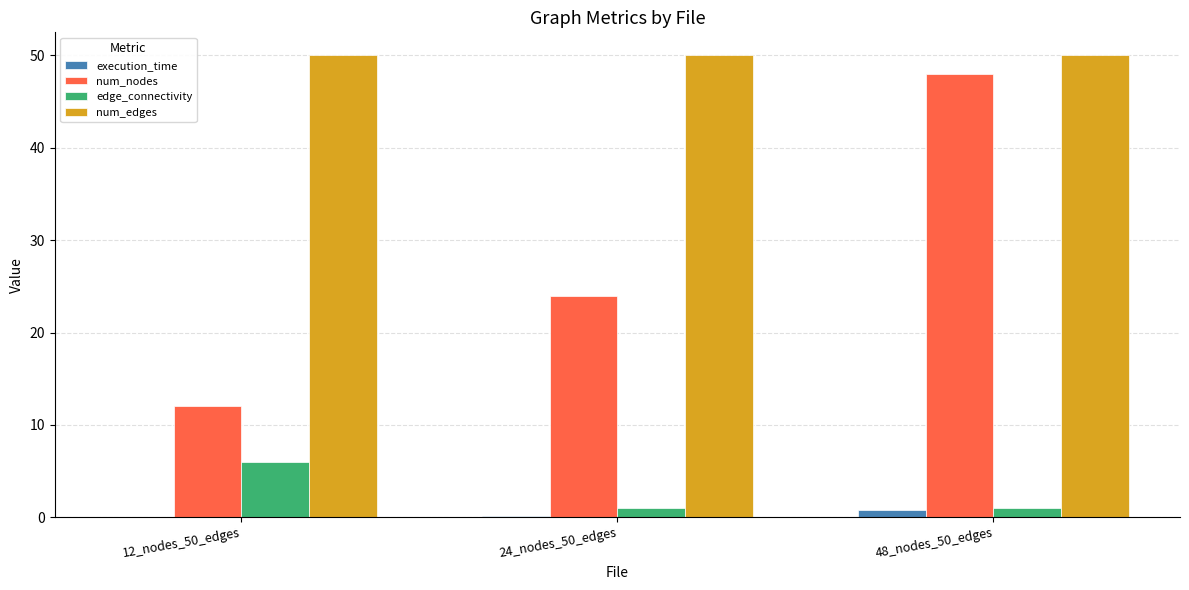

At which category is the sum across all series the highest?

48_nodes_50_edges